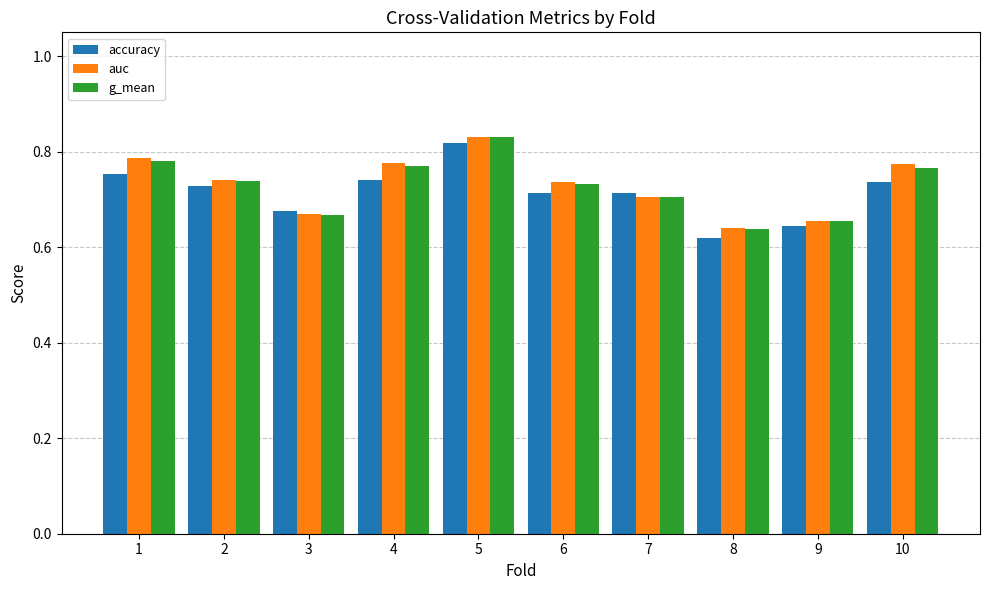

The g_mean series shows 1.1 at 3. True or false?

False